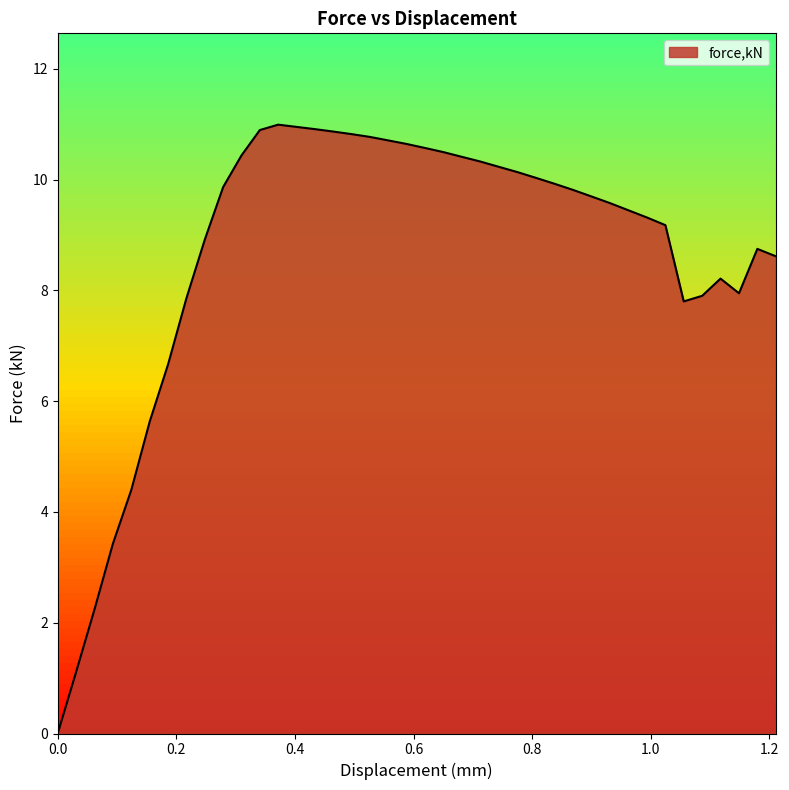

What is the sum of all values?

346.6